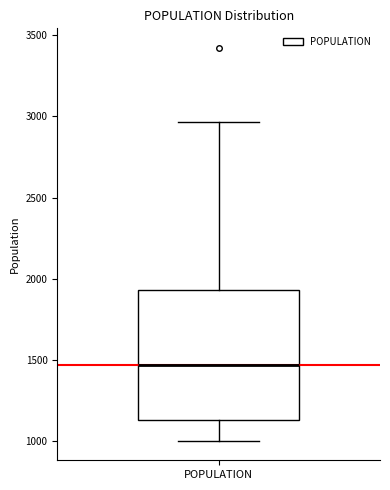

Transcribe this box plot: give where the median line is, the range the box spans, and where the two whiskers end, as read against the y-axis. The values are not printed on the chart, so give them approximately, as read against the axis.

median 1450, box 1150 to 1950, whiskers 1000 to 2950